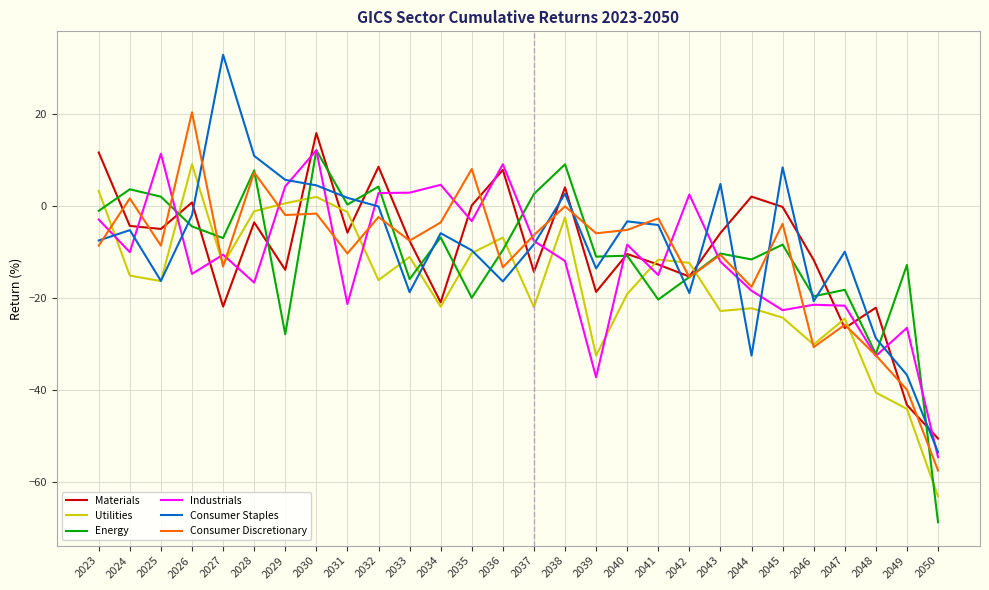

What are all the series names shown in the legend?

Materials, Utilities, Energy, Industrials, Consumer Staples, Consumer Discretionary